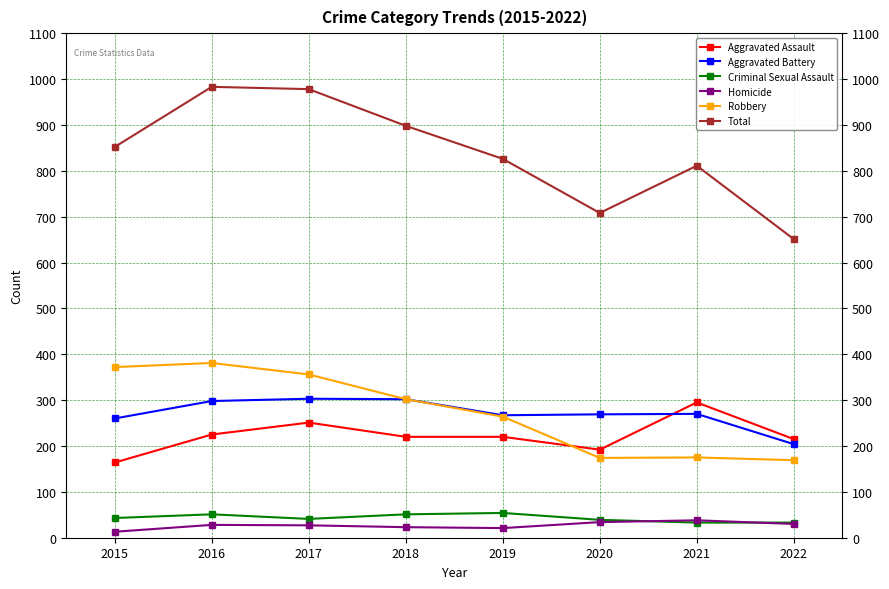

Is it true that Homicide equals 30 at 2022?

True